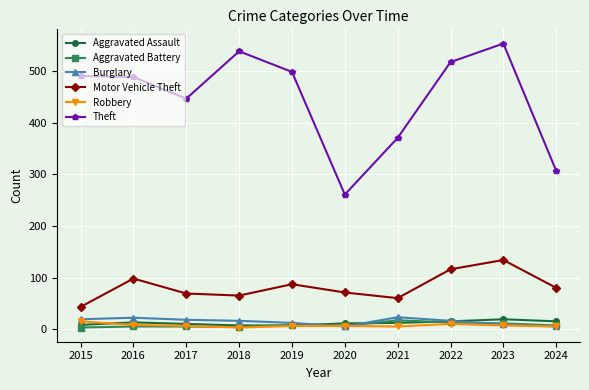

How many data points in Motor Vehicle Theft are less than 80?

5